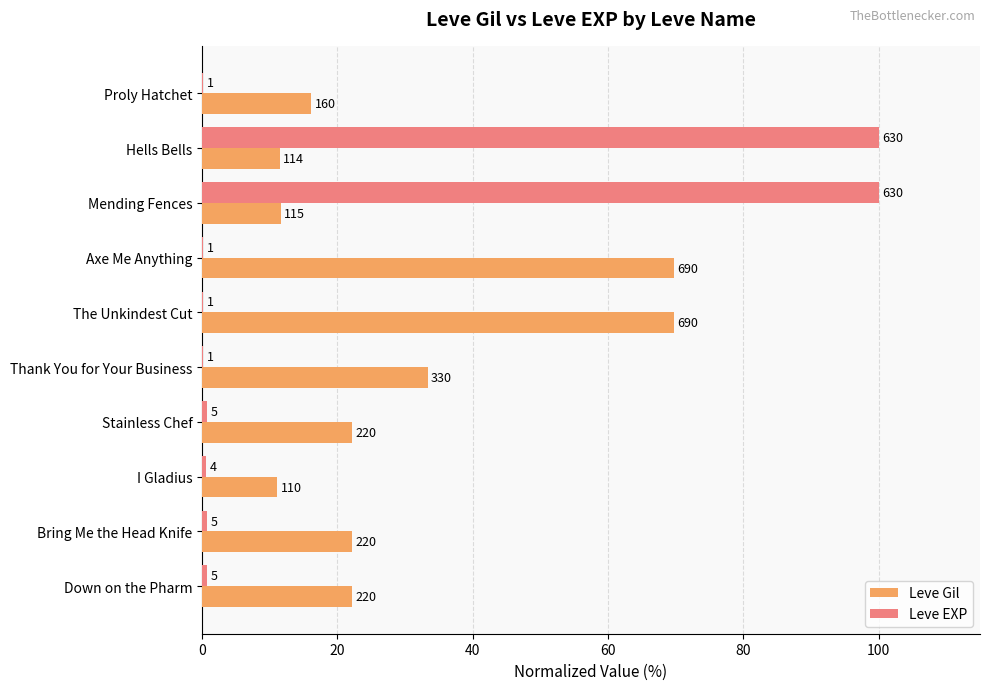

Reading right to left, transcribe all the data shown in this chart.

Leve Gil: 22.2	22.2	11.1	22.2	33.3	69.7	69.7	11.6	11.5	16.2
Leve EXP: 0.8	0.8	0.6	0.8	0.2	0.2	0.2	100.0	100.0	0.2